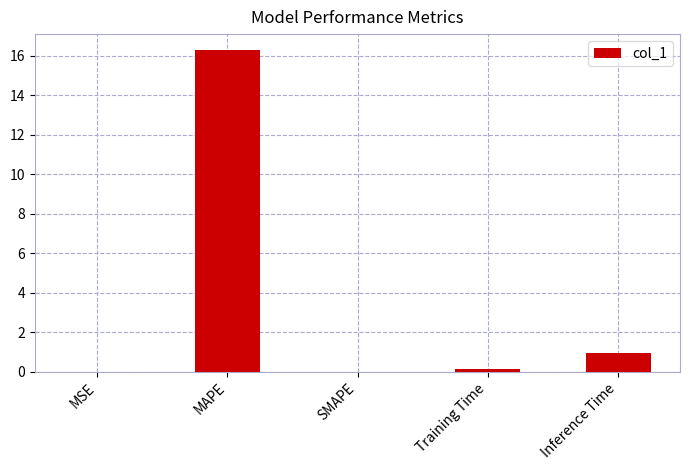

What is the maximum value shown in the chart?

16.3